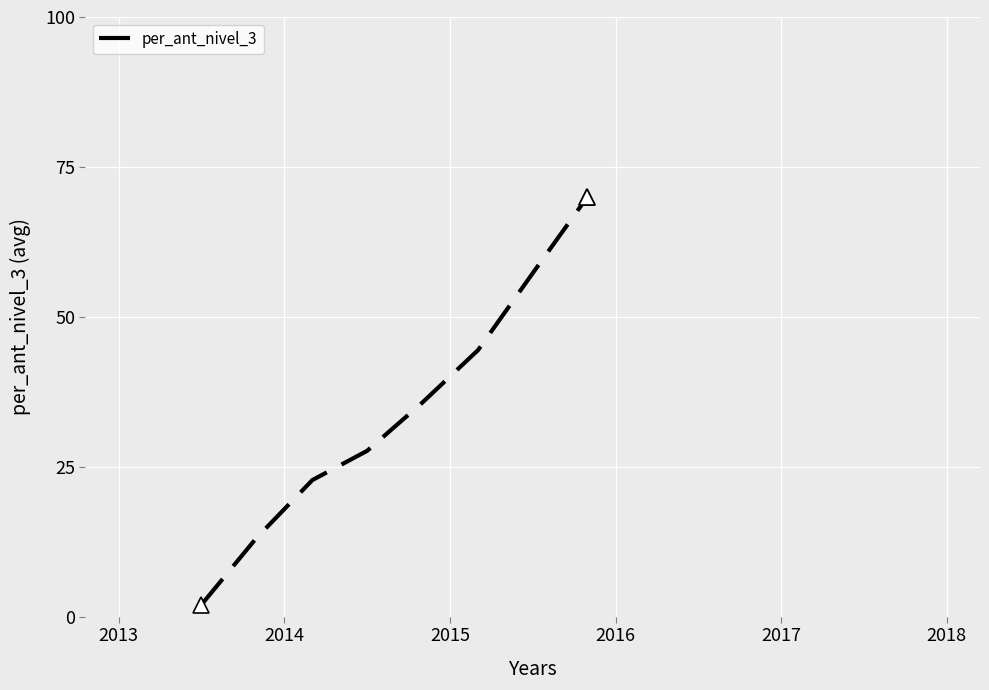

What is the difference between the maximum and minimum values?

68.0